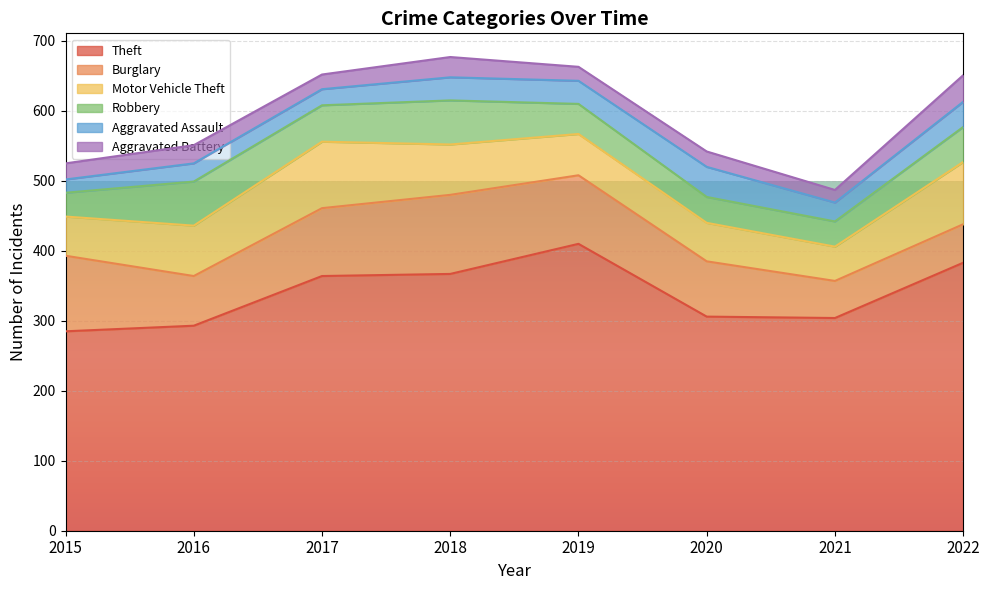

The Aggravated Assault series shows 10 at 2016. True or false?

False